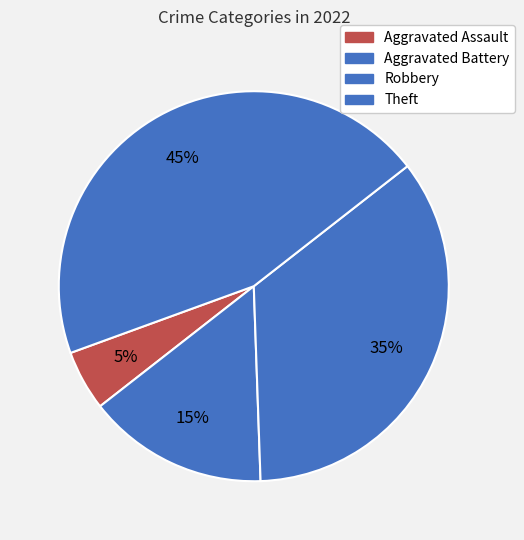

Approximately how many times larger is the value at Robbery compared to Aggravated Assault?

7.0